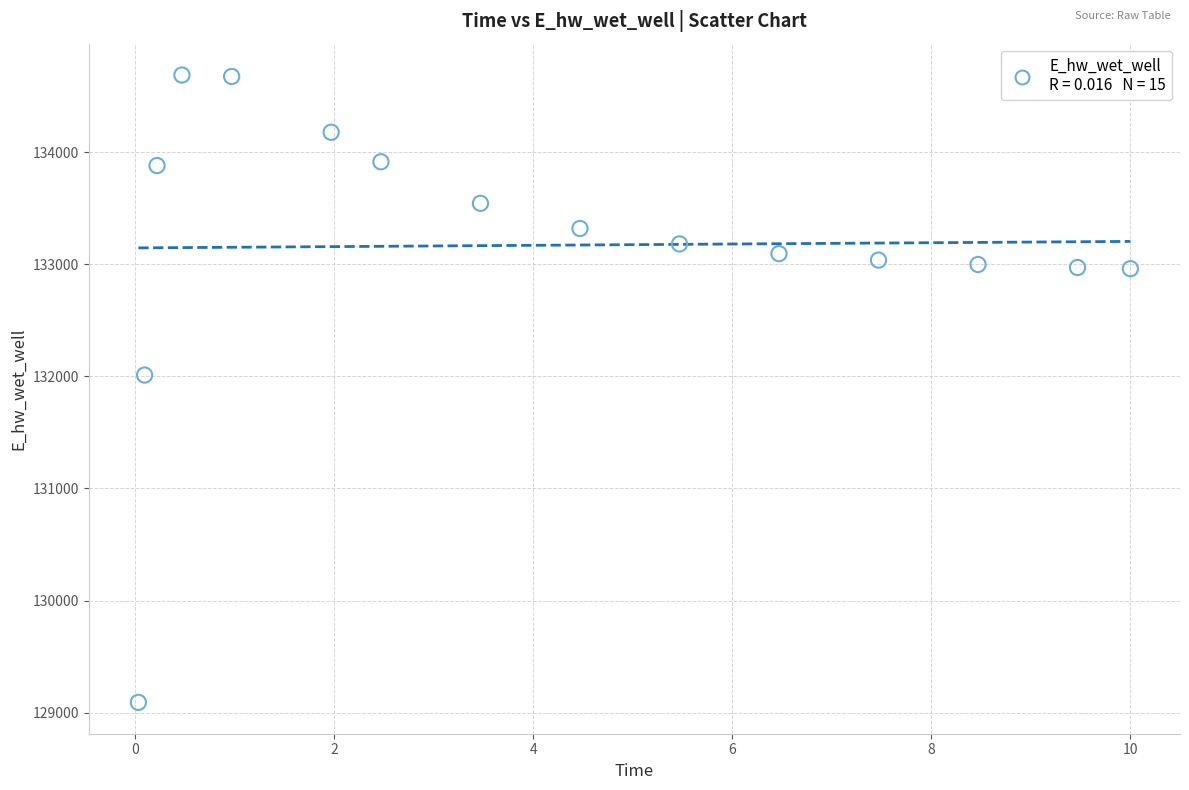

What Y value in the scatter plot is closest to 131889?

132011.0